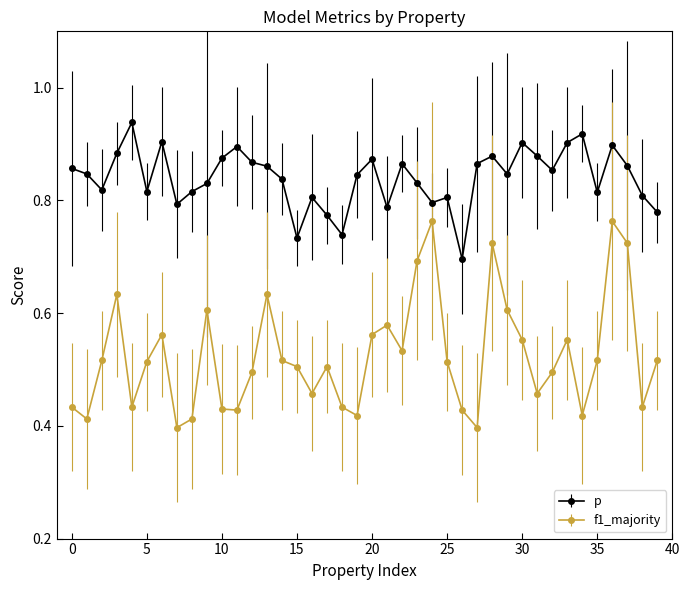

What is the sum of all f1_majority values?

21.0